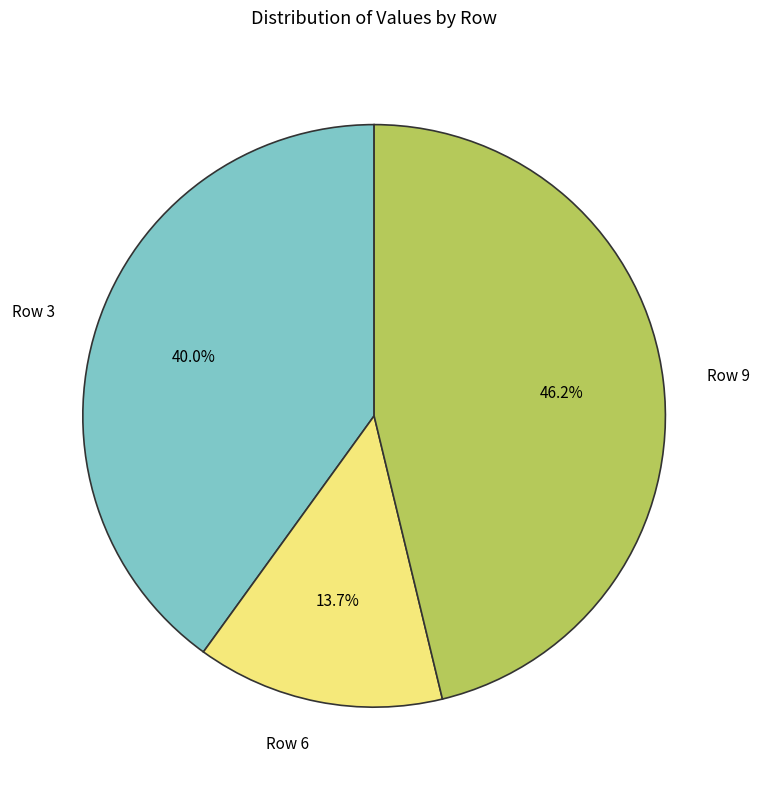

Is there a majority slice in this chart?

No